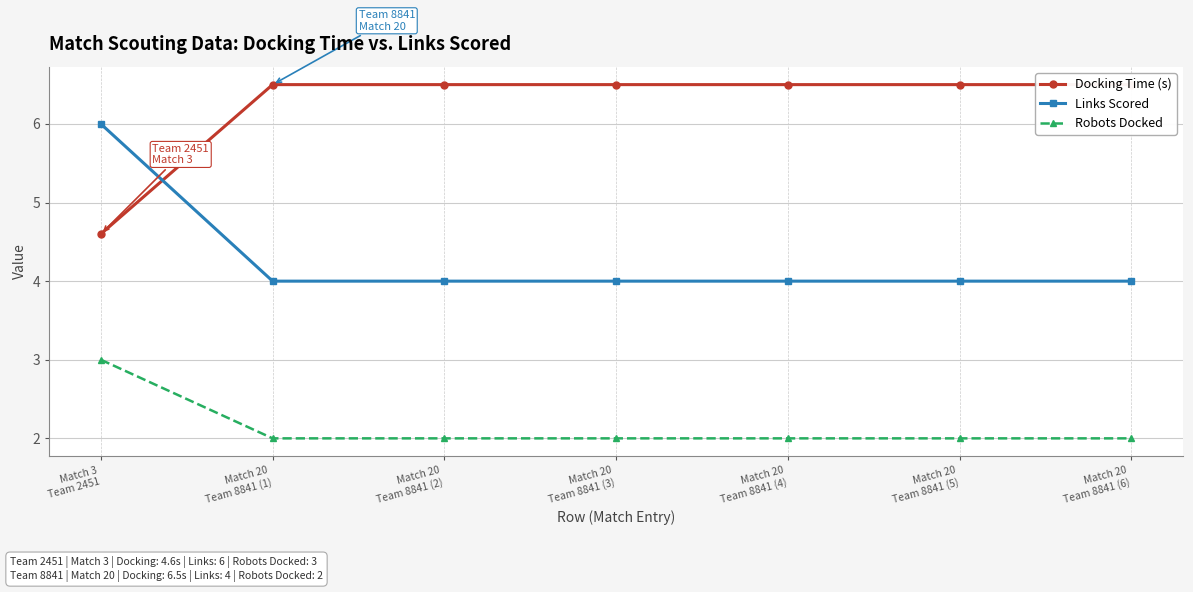

True or false: Docking Time (s) has a value of 2.8 at Match 20
Team 8841 (2).

False